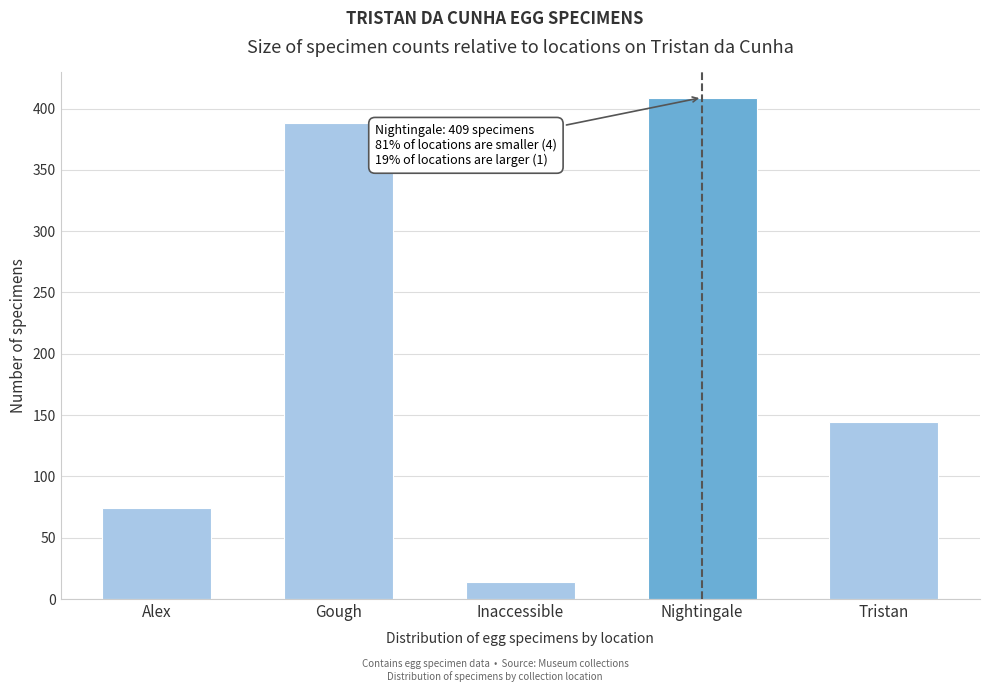

Reading left to right, what are all the values shown in this chart?

74	388	14	409	144